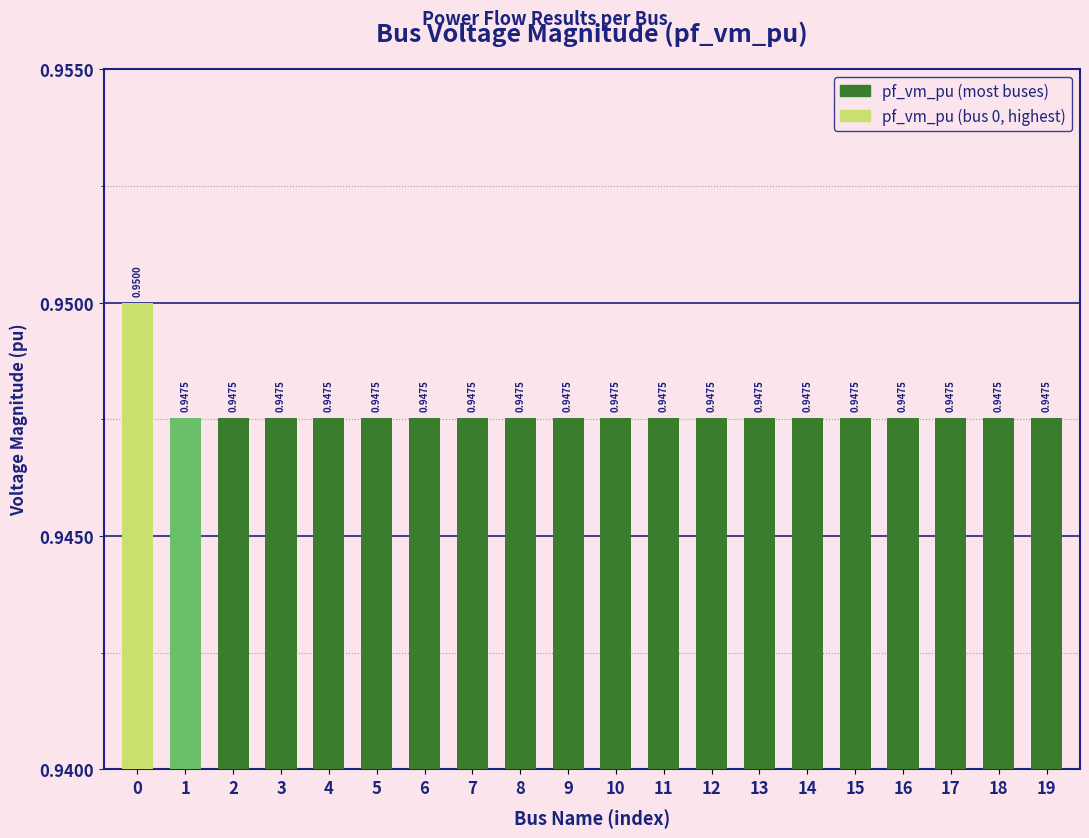

What is the sum of the values at 4 and 1?

1.9